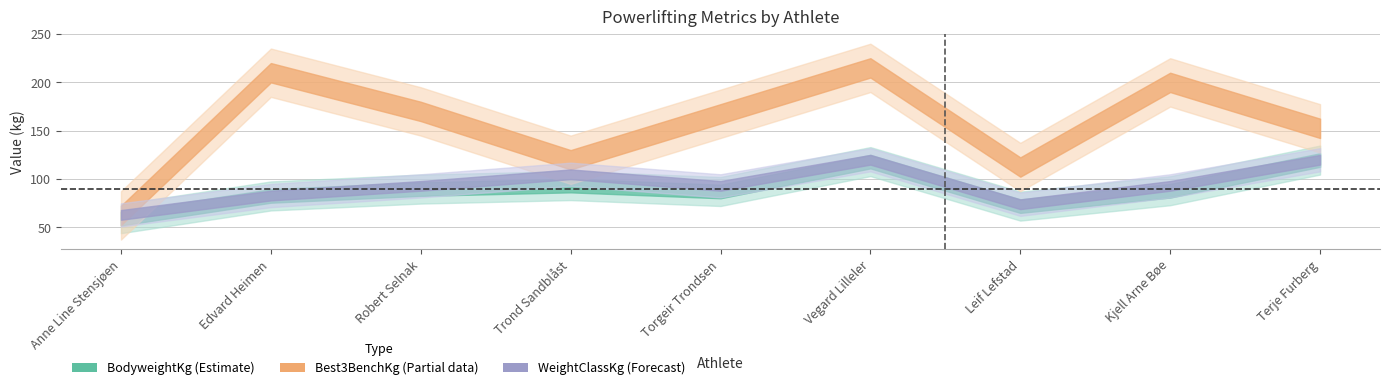

Where does the BodyweightKg series first go above 88?

Robert Selnak